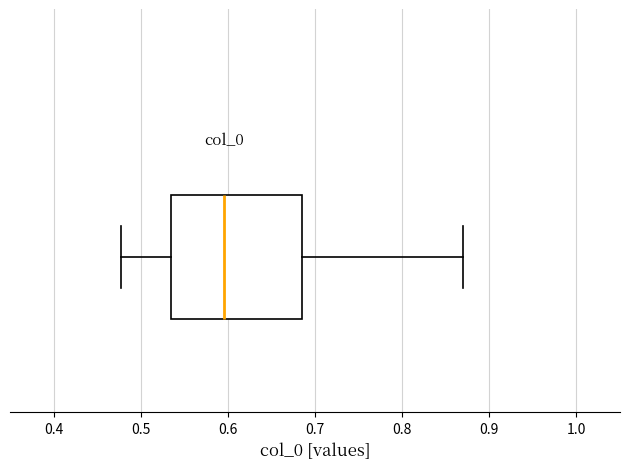

Read this box plot against the x-axis: the position of the median line, the range covered by the box, and the ends of both whiskers. The values are not printed on the chart, so give them approximately, as read against the axis.

median 0.60, box 0.53 to 0.68, whiskers 0.48 to 0.87